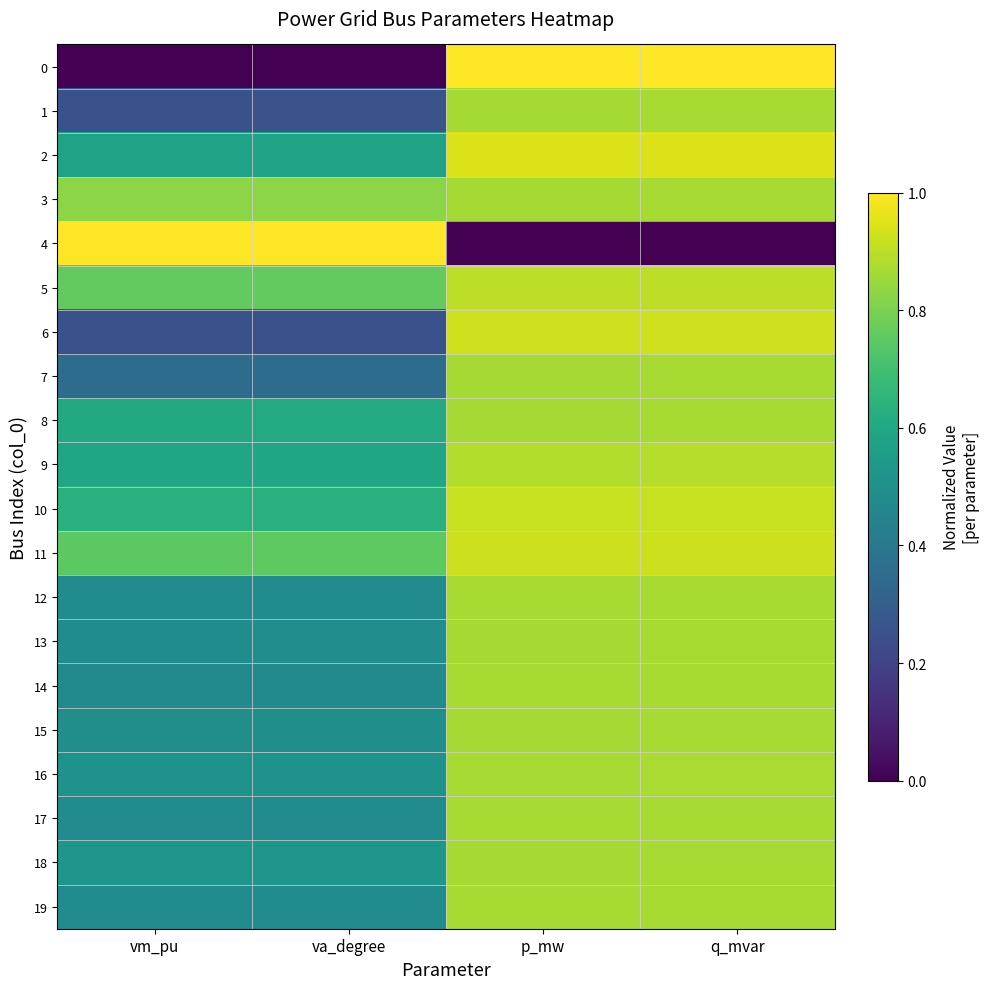

Reading left to right, transcribe all the data shown in this chart.

0: vm_pu=0.0	va_degree=0.0	p_mw=1.0	q_mvar=1.0
1: vm_pu=0.3	va_degree=0.3	p_mw=0.9	q_mvar=0.9
2: vm_pu=0.6	va_degree=0.6	p_mw=0.9	q_mvar=0.9
3: vm_pu=0.8	va_degree=0.8	p_mw=0.9	q_mvar=0.9
4: vm_pu=1.0	va_degree=1.0	p_mw=0.0	q_mvar=0.0
5: vm_pu=0.8	va_degree=0.8	p_mw=0.9	q_mvar=0.9
6: vm_pu=0.3	va_degree=0.3	p_mw=0.9	q_mvar=0.9
7: vm_pu=0.4	va_degree=0.4	p_mw=0.9	q_mvar=0.9
8: vm_pu=0.6	va_degree=0.6	p_mw=0.9	q_mvar=0.9
9: vm_pu=0.6	va_degree=0.6	p_mw=0.9	q_mvar=0.9
10: vm_pu=0.6	va_degree=0.6	p_mw=0.9	q_mvar=0.9
11: vm_pu=0.7	va_degree=0.8	p_mw=0.9	q_mvar=0.9
12: vm_pu=0.5	va_degree=0.5	p_mw=0.9	q_mvar=0.9
13: vm_pu=0.5	va_degree=0.5	p_mw=0.9	q_mvar=0.9
14: vm_pu=0.5	va_degree=0.5	p_mw=0.9	q_mvar=0.9
15: vm_pu=0.5	va_degree=0.5	p_mw=0.9	q_mvar=0.9
16: vm_pu=0.5	va_degree=0.5	p_mw=0.9	q_mvar=0.9
17: vm_pu=0.5	va_degree=0.5	p_mw=0.9	q_mvar=0.9
18: vm_pu=0.5	va_degree=0.5	p_mw=0.9	q_mvar=0.9
19: vm_pu=0.5	va_degree=0.5	p_mw=0.9	q_mvar=0.9